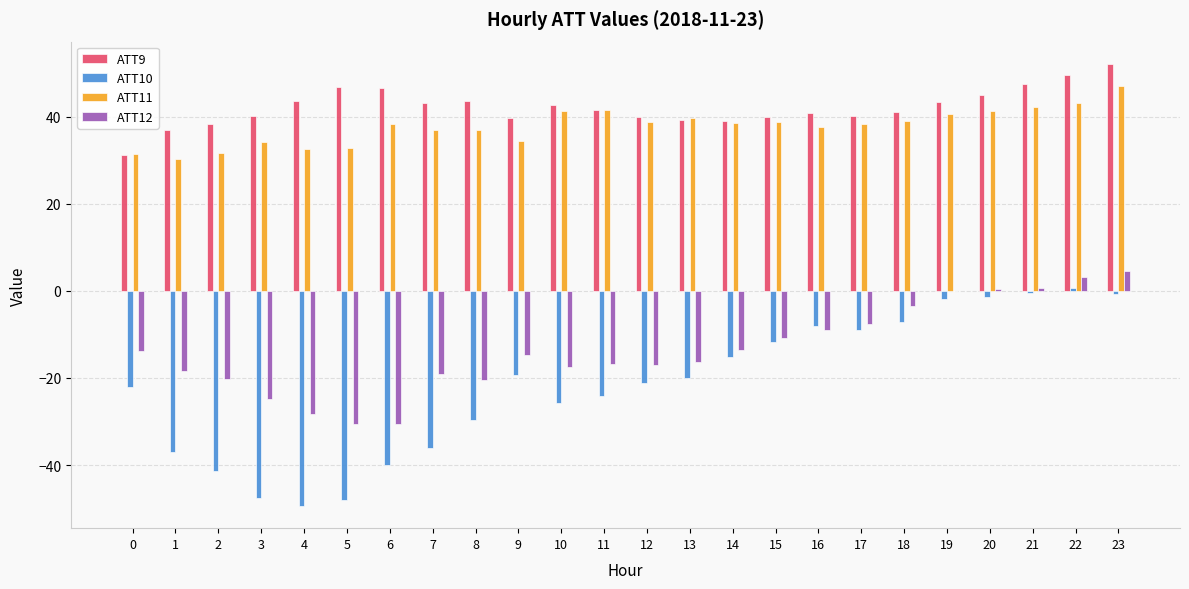

How many categories are shown in the chart?

24